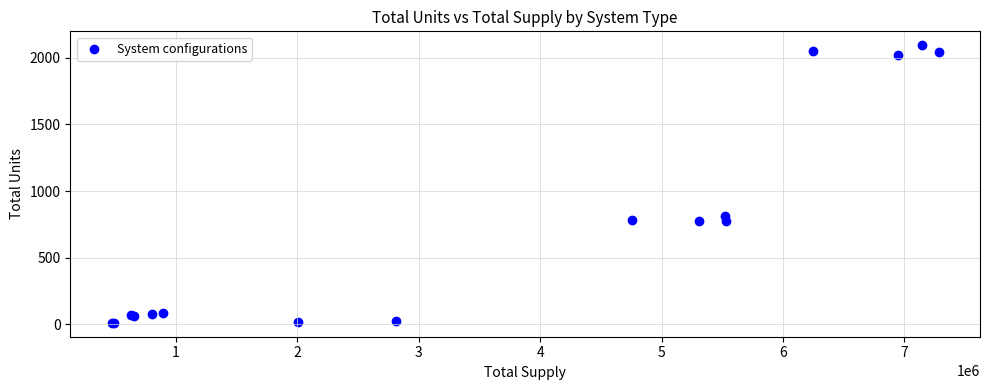

What Y value in the scatter plot is closest to 1052?

809